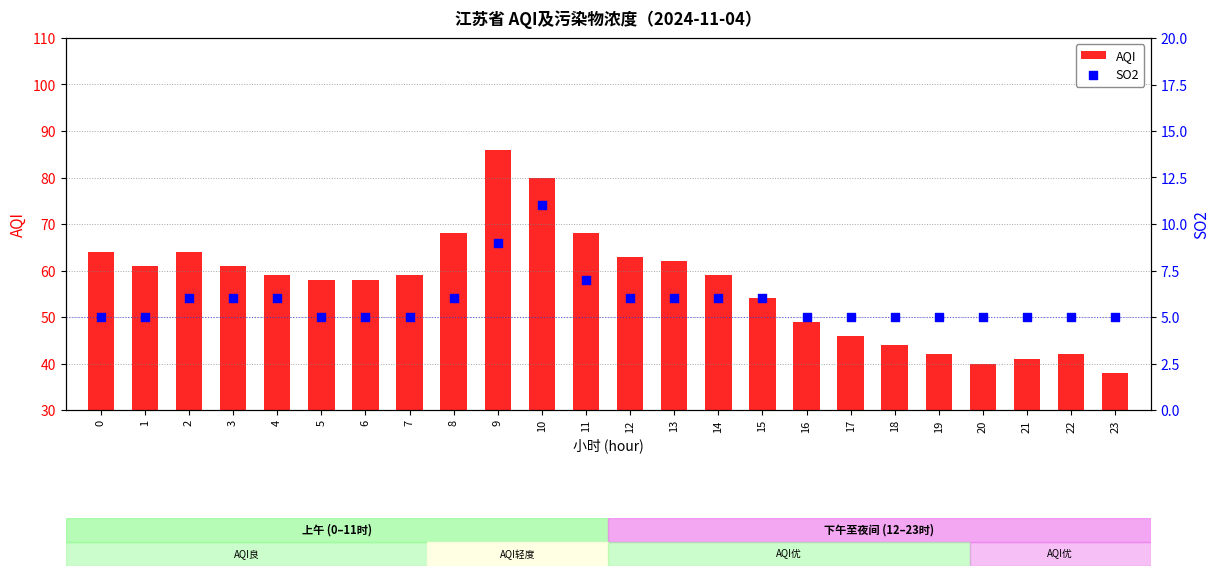

What are all the series names shown in the legend?

AQI, SO2